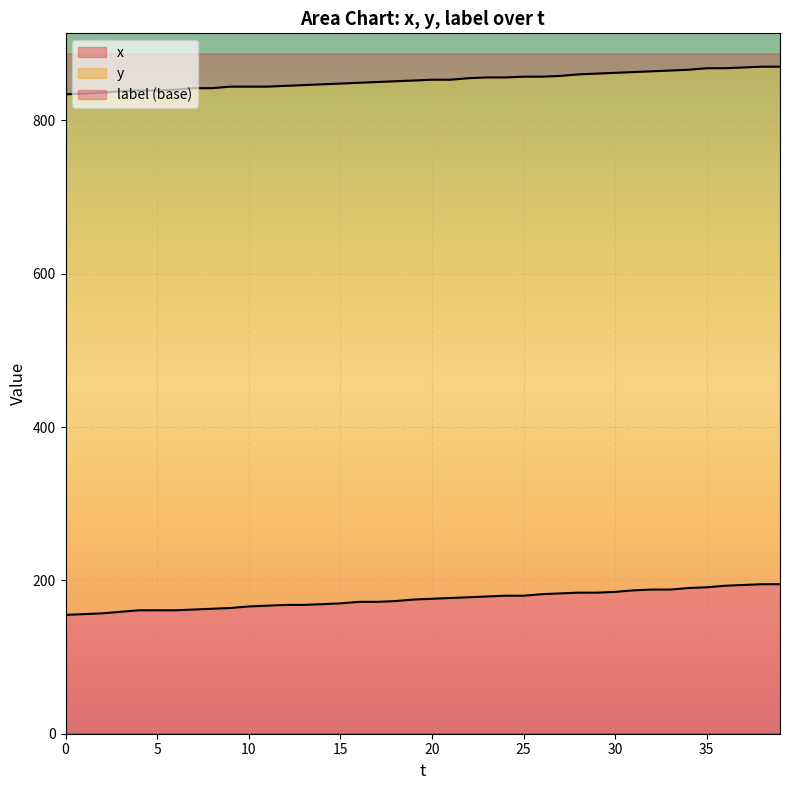

What is the minimum value for x?

155.0